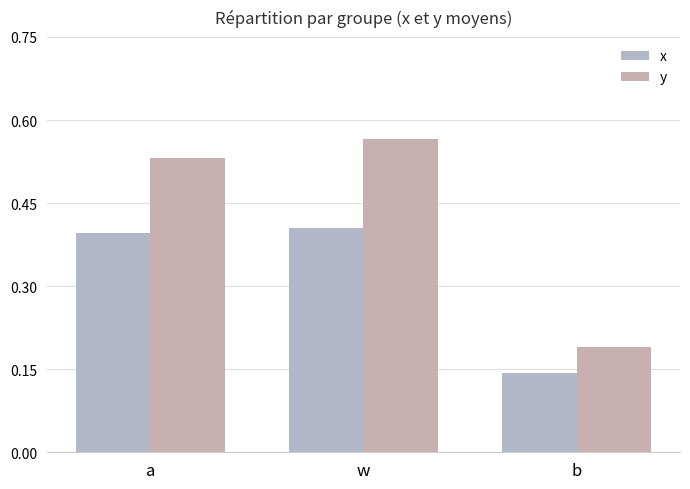

What is the label of the 1st bar from the left?

a